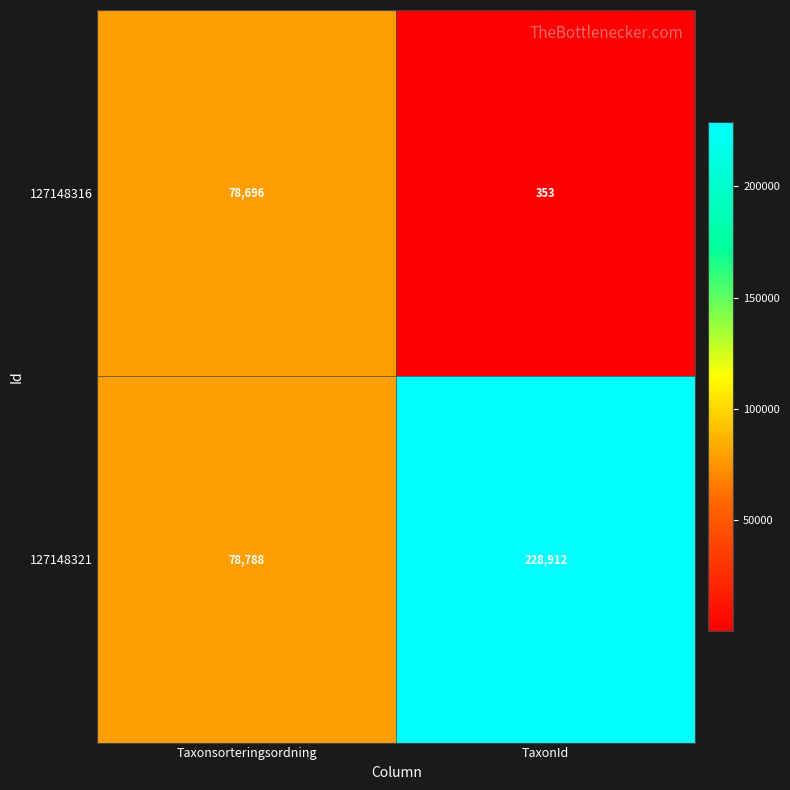

Is it true that 127148316 equals 78696 at Taxonsorteringsordning?

True